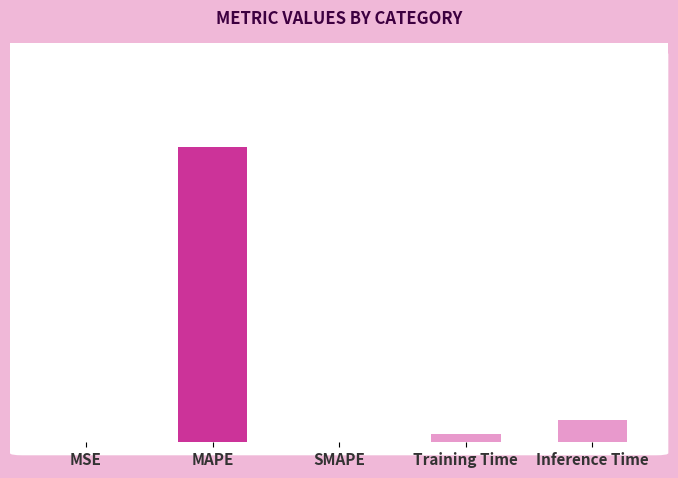

Rank the categories by value from highest to lowest.

MAPE, Inference Time, Training Time, MSE, SMAPE